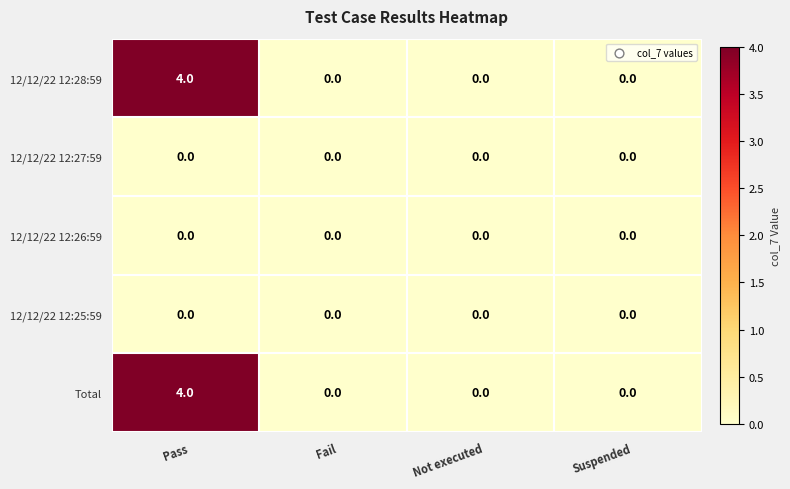

What is the greatest value displayed?

4